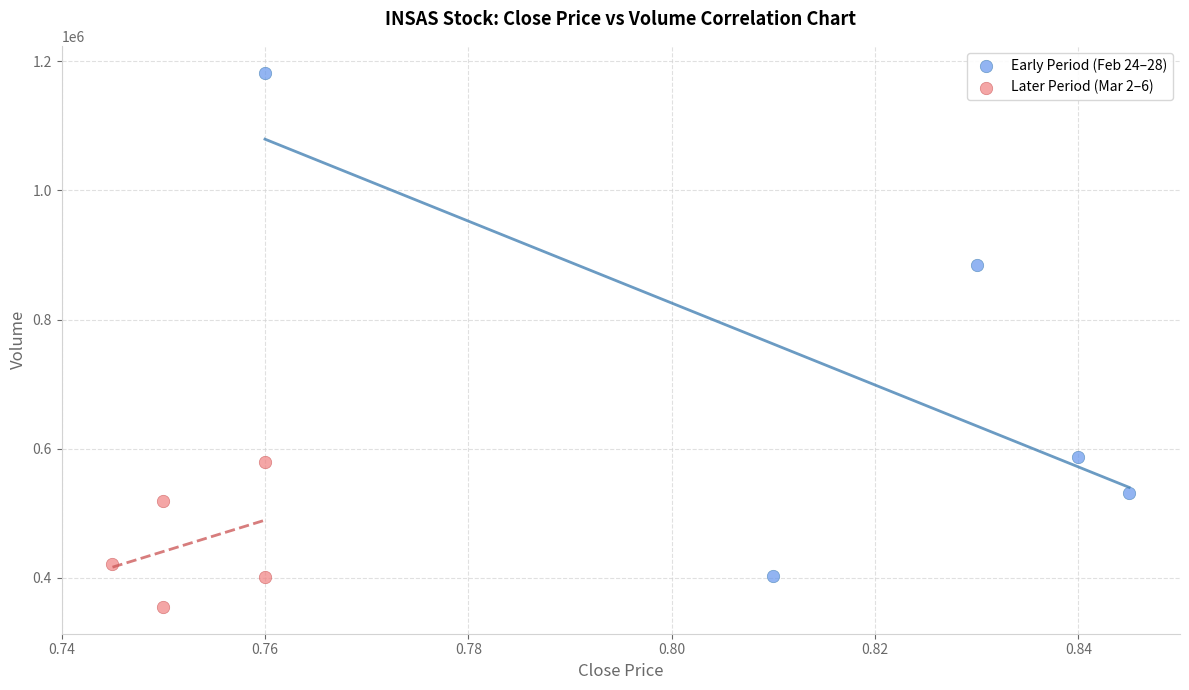

What are all the series names shown in the legend?

Early Period (Feb 24–28), Later Period (Mar 2–6)